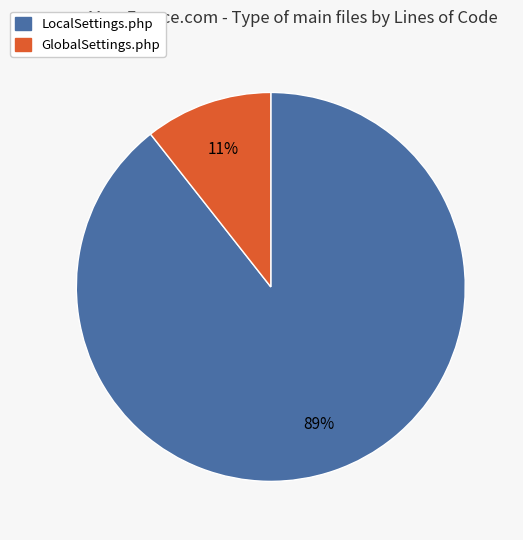

To the nearest percent, what is the combined percentage of GlobalSettings.php and LocalSettings.php?

100%